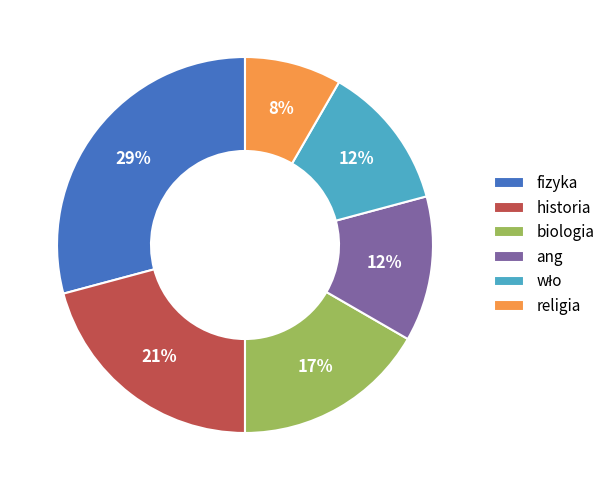

To the nearest percent, what percentage of the pie is religia?

8%